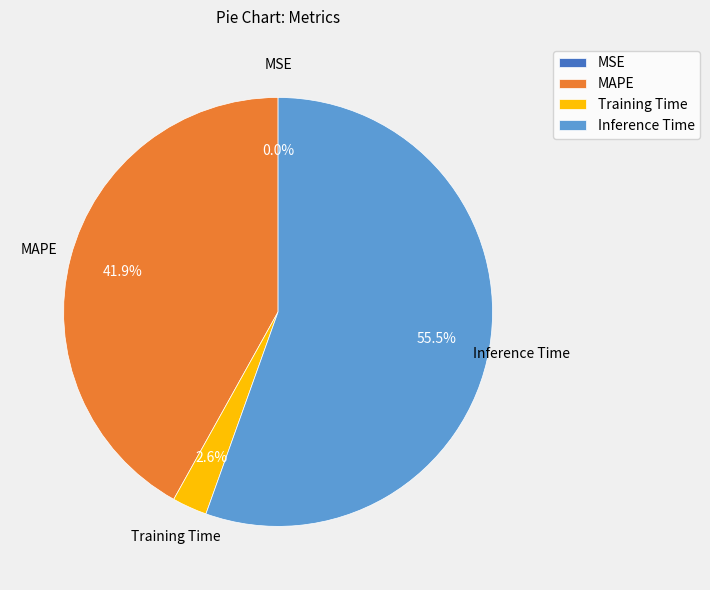

To the nearest percent, what is the combined percentage of MAPE and Inference Time?

97%